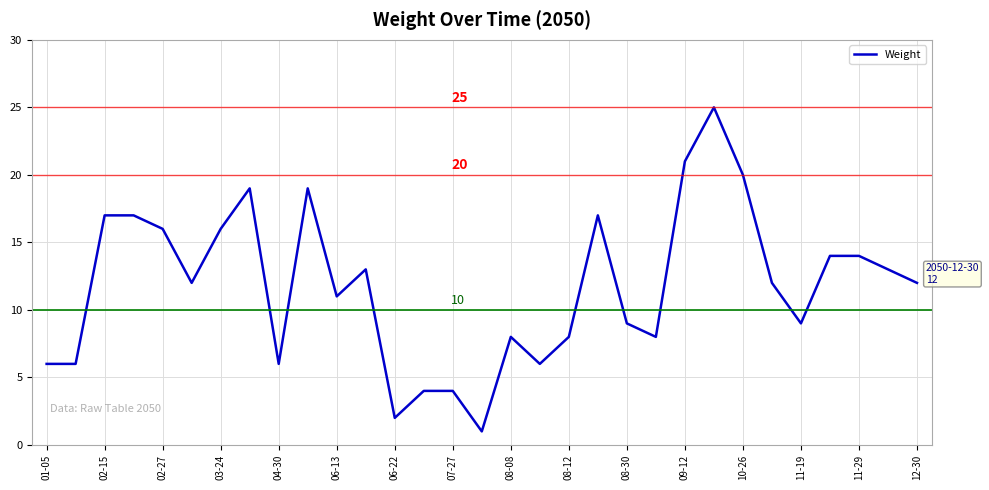

How many lines are shown in the chart?

1